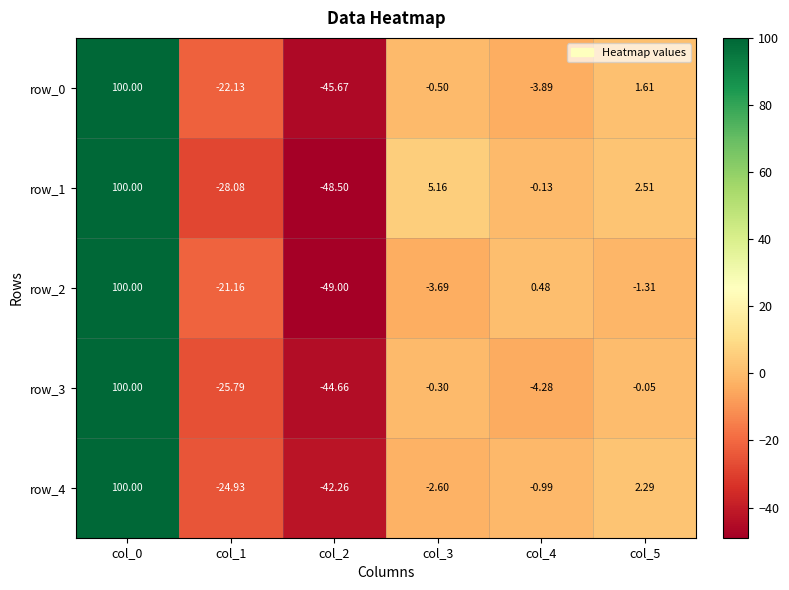

Is the value of row_1 at col_3 greater than the value of row_0 at col_2?

Yes